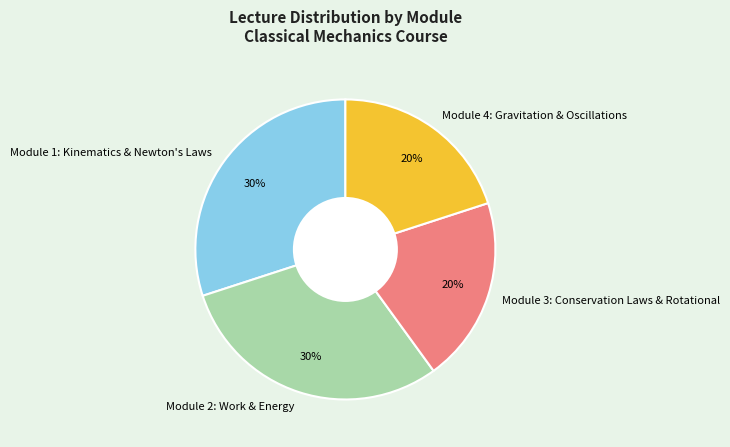

How many slices are in this pie chart?

4